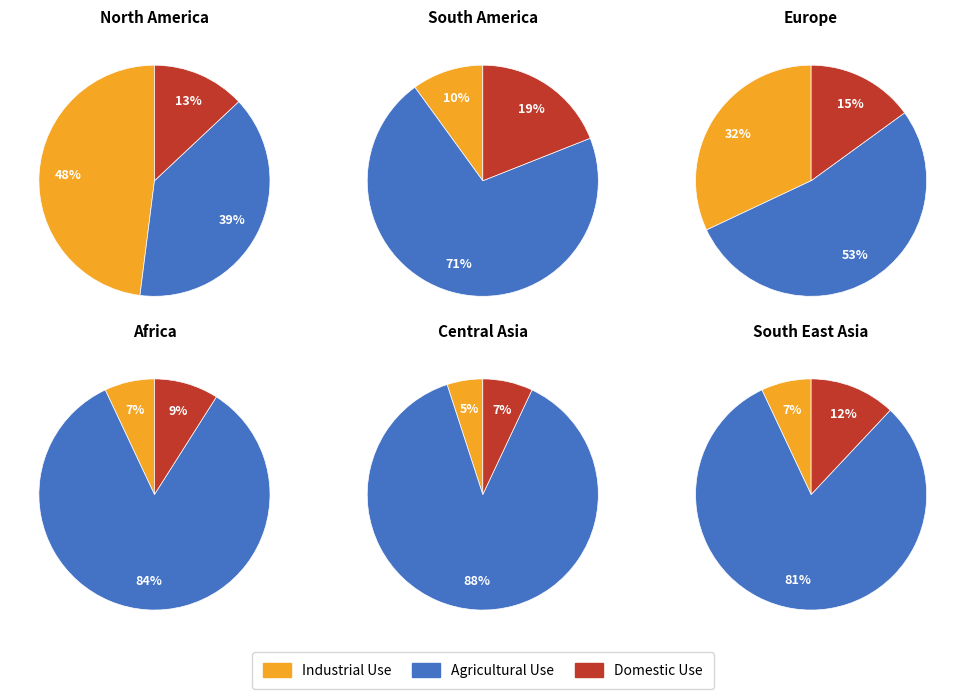

Is it true that 5 is 27% of the pie?

False